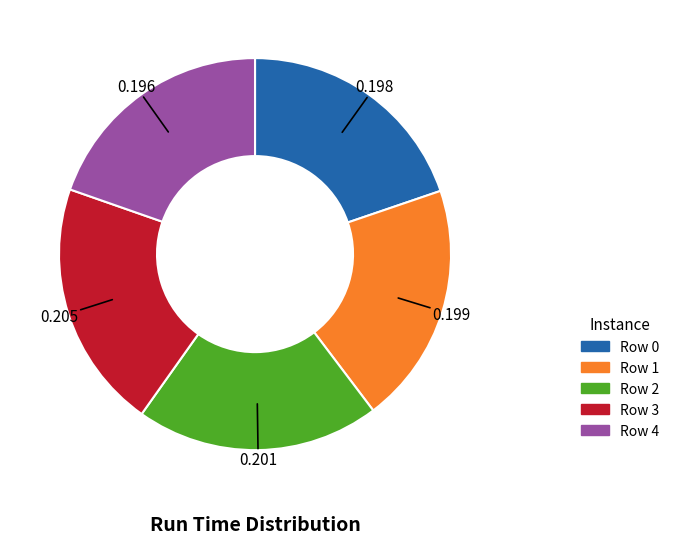

Do Row 4 and Row 2 together represent more than half of the pie?

No